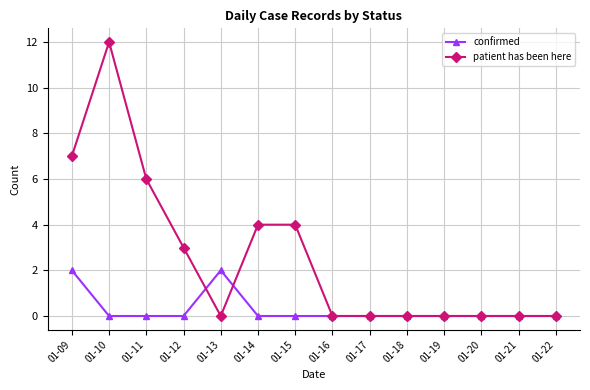

List the series in order of their overall mean, highest first.

patient has been here, confirmed